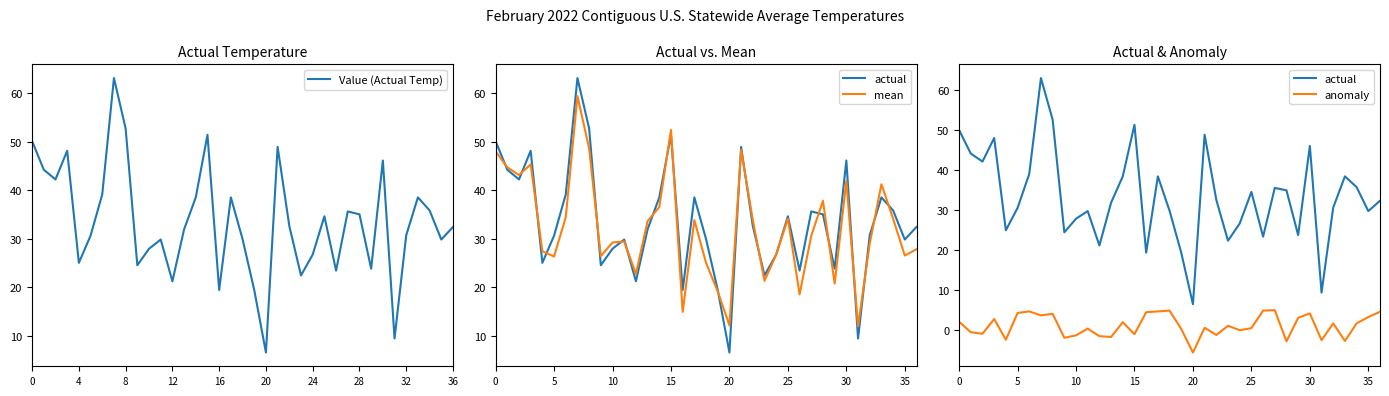

In mean, how many points are higher than both neighbors (excluding endpoints)?

10